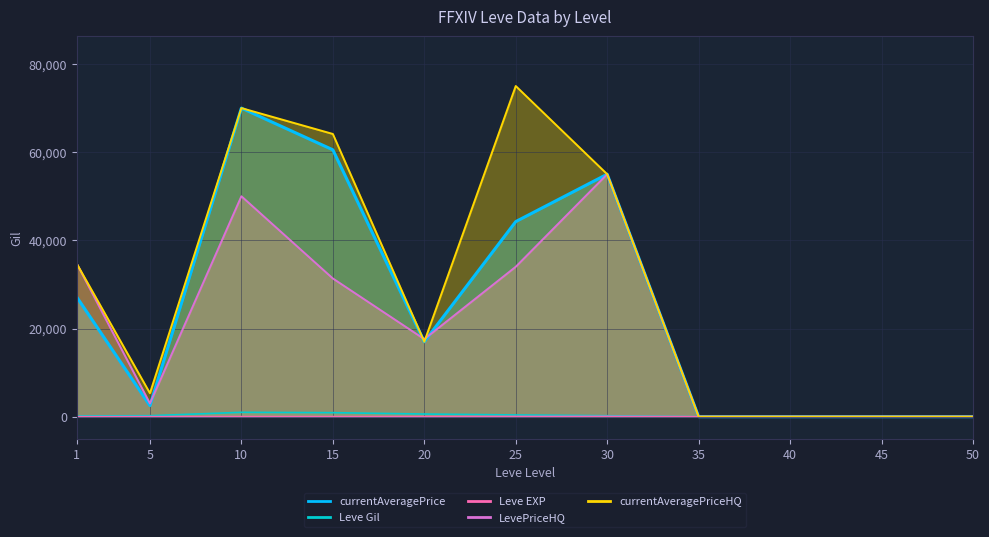

True or false: currentAveragePrice has more than 0 points higher than both neighbors.

True